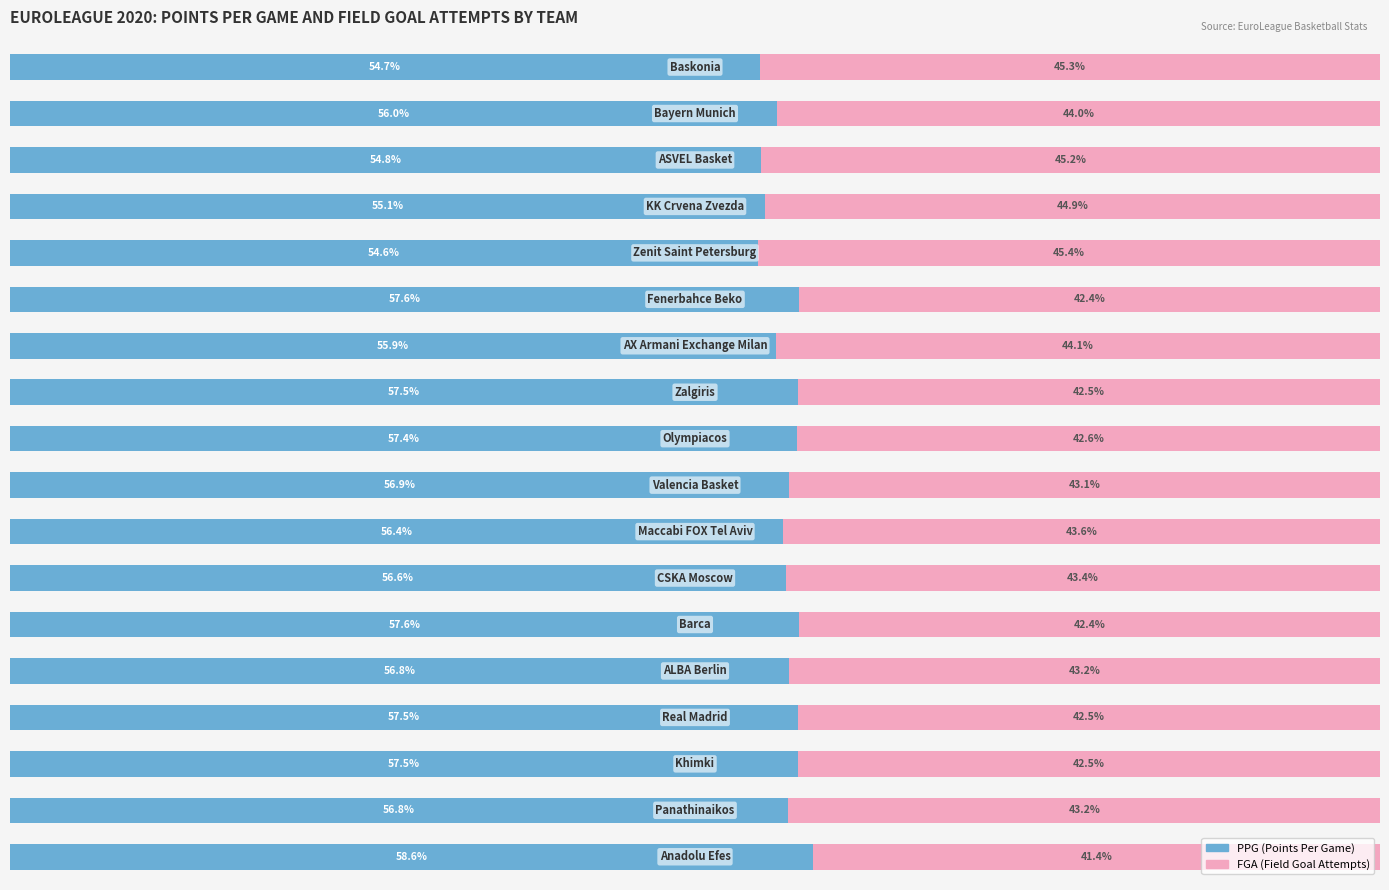

How many categories are shown in the chart?

18